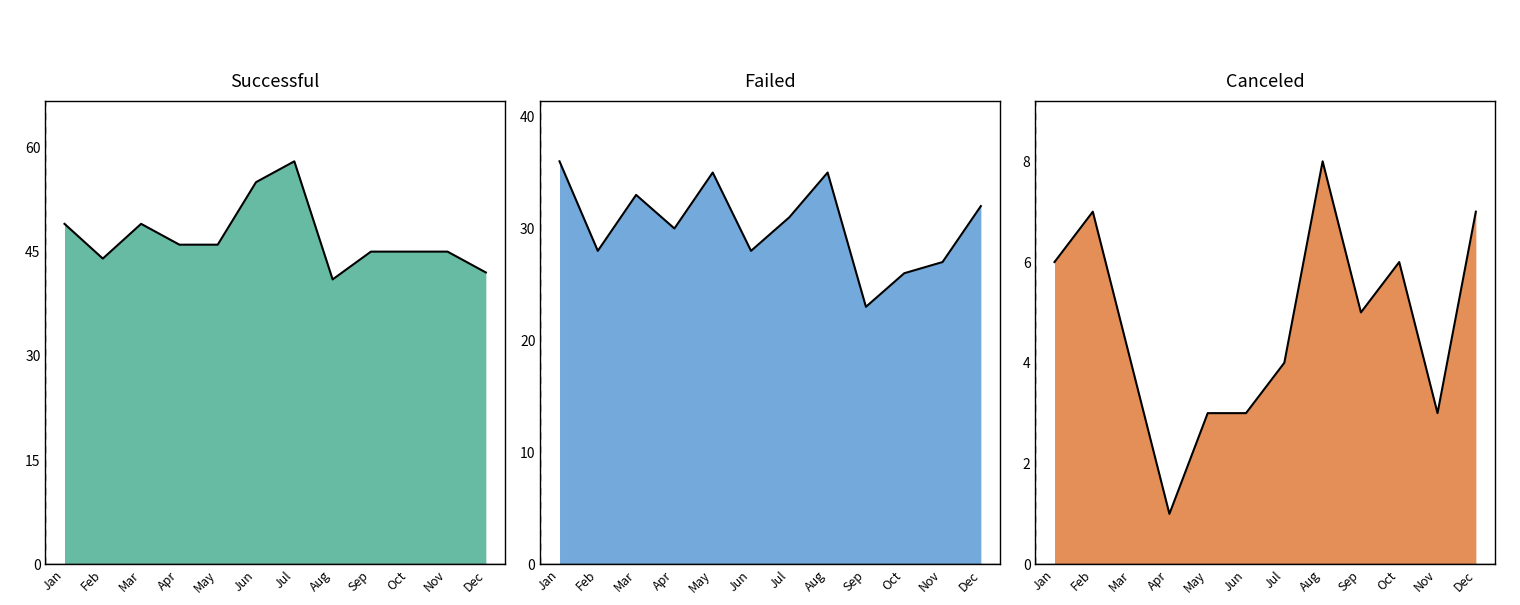

Is the value of canceled at Sep greater than the value of successful at Nov?

No